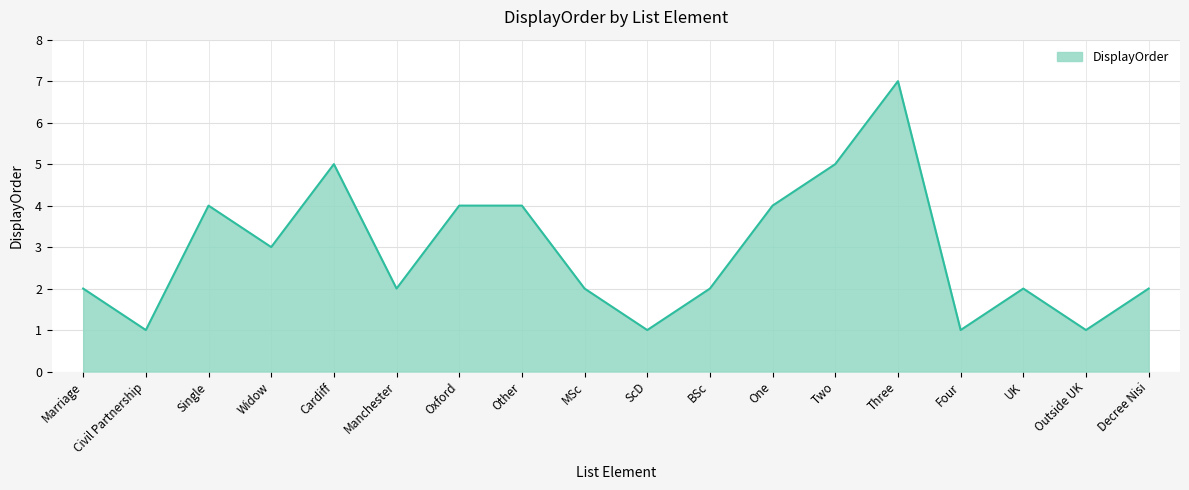

What is the maximum value shown in the chart?

7